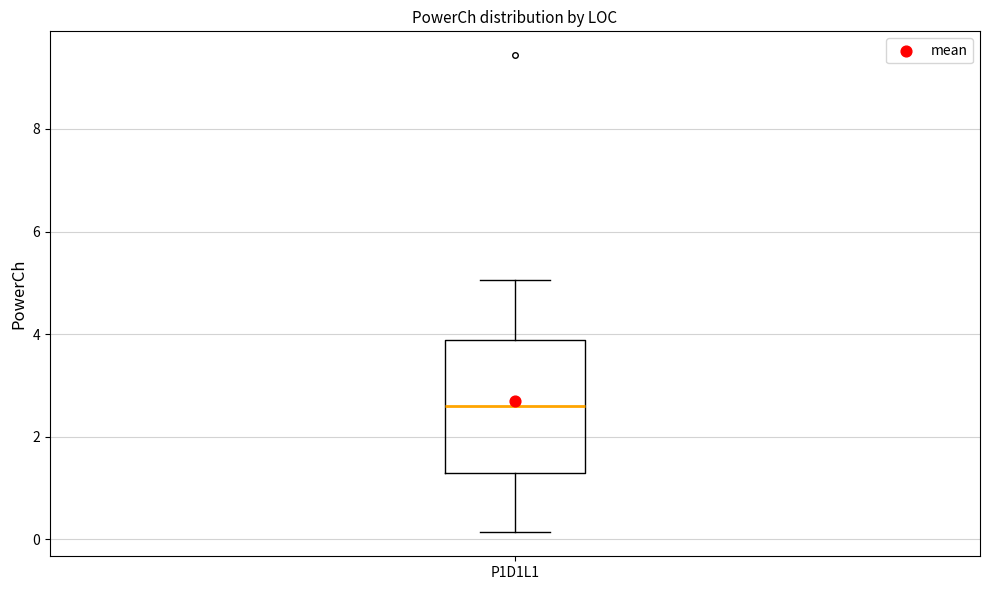

Where is the upper edge of the box for P1D1L1 on the y-axis? The values are not printed on the chart, so give them approximately, as read against the axis.

3.8